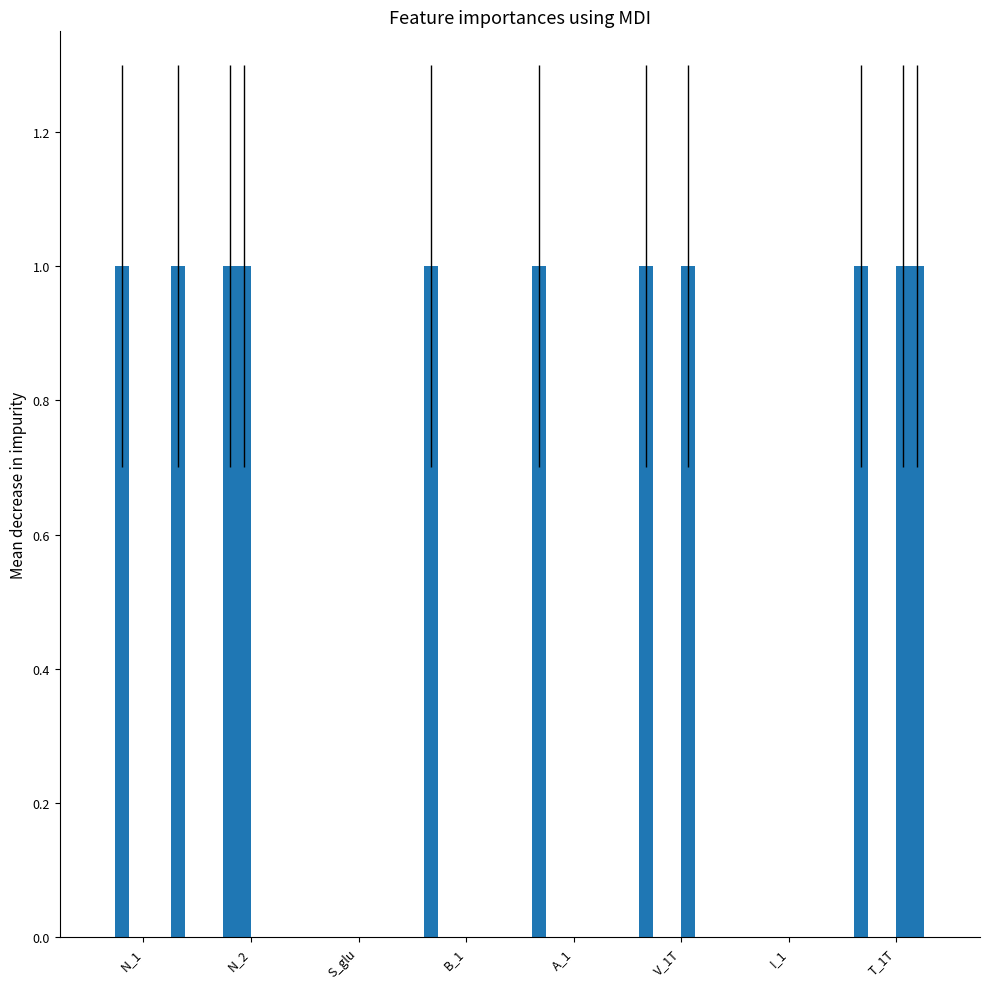

The S_glu series shows 0 at S_glu. True or false?

False